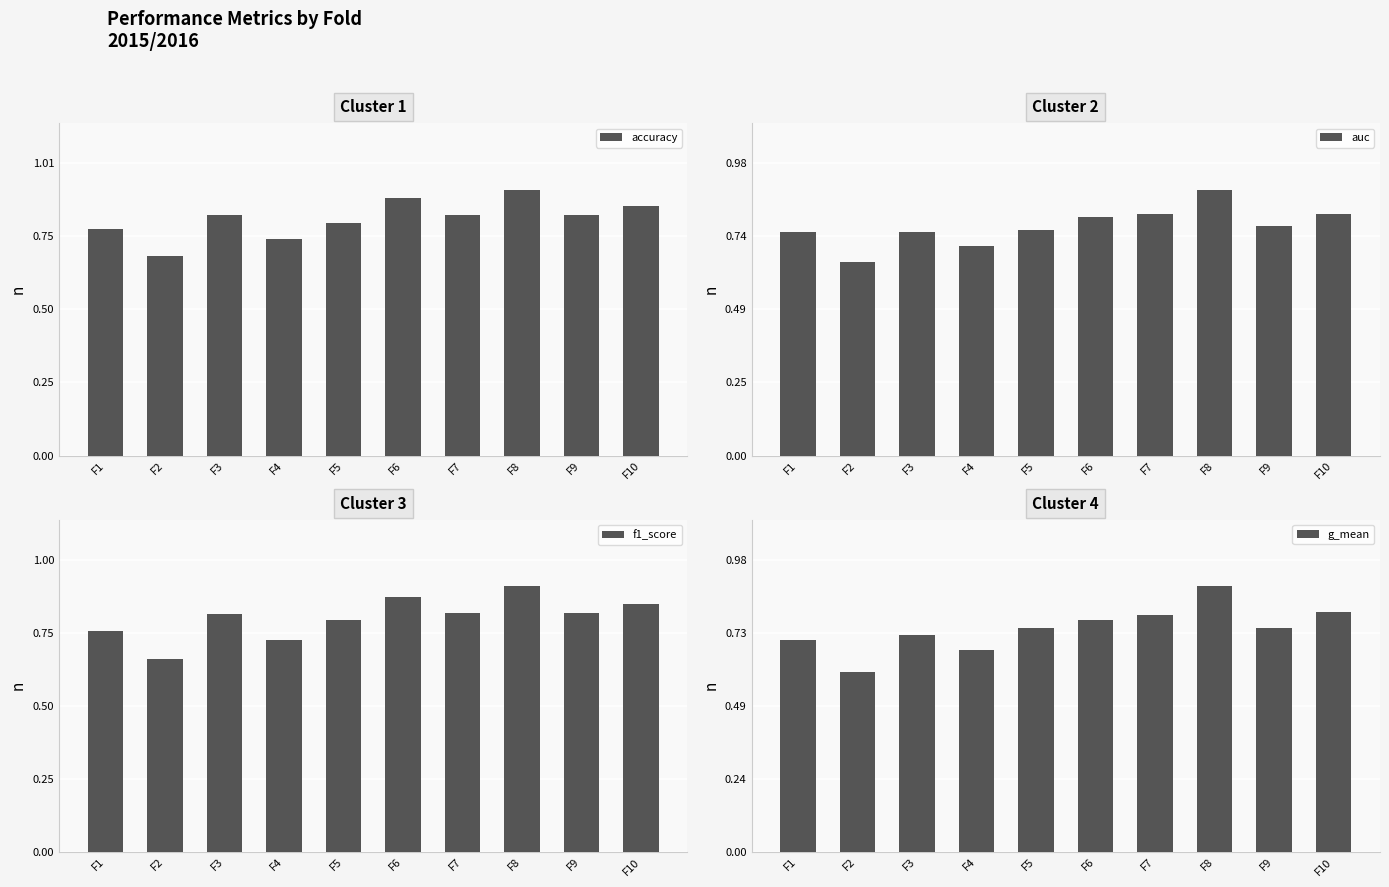

What is the value of the f1_score bar at the 7th from the left?

0.8